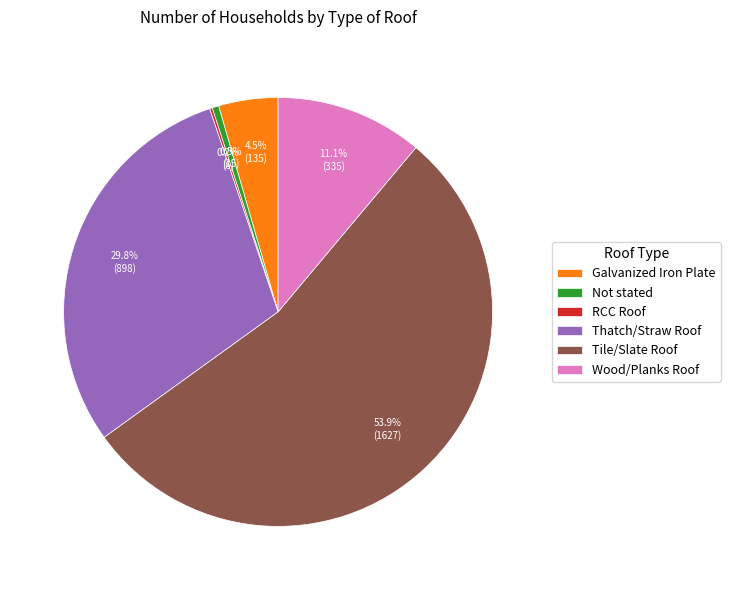

Does Tile/Slate Roof represent more than half of the total?

Yes